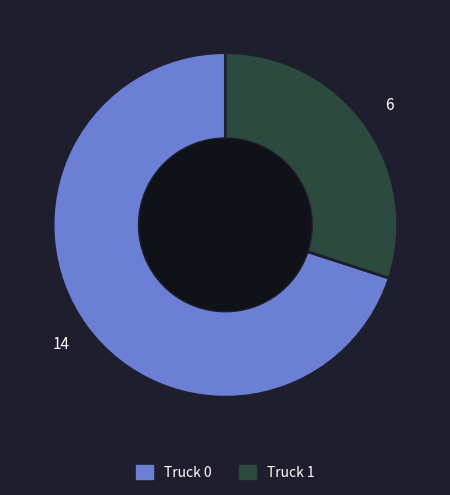

Rank the categories by value from lowest to highest.

Truck 1, Truck 0